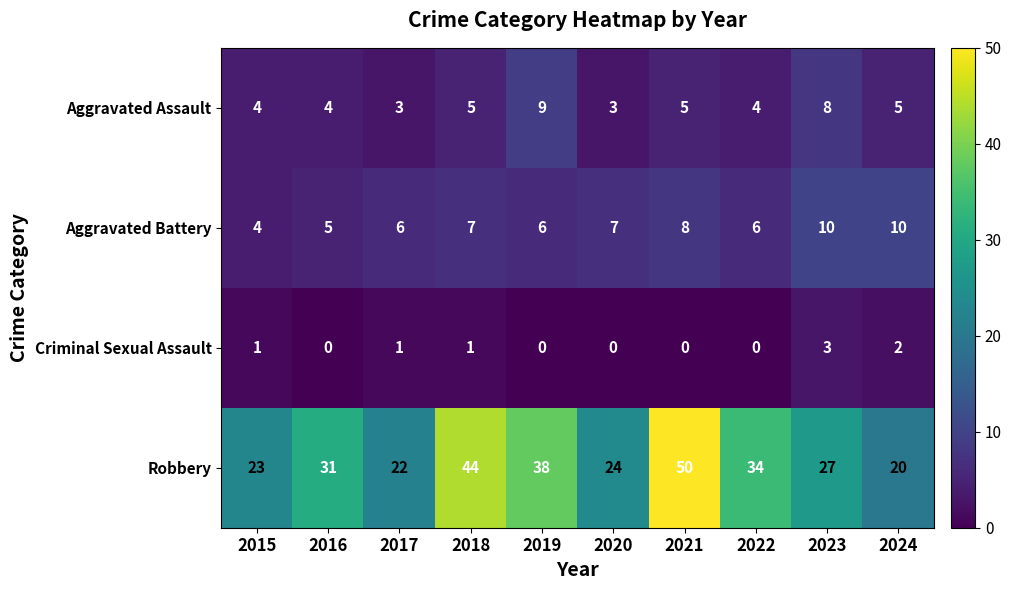

How many series are shown in this chart?

4